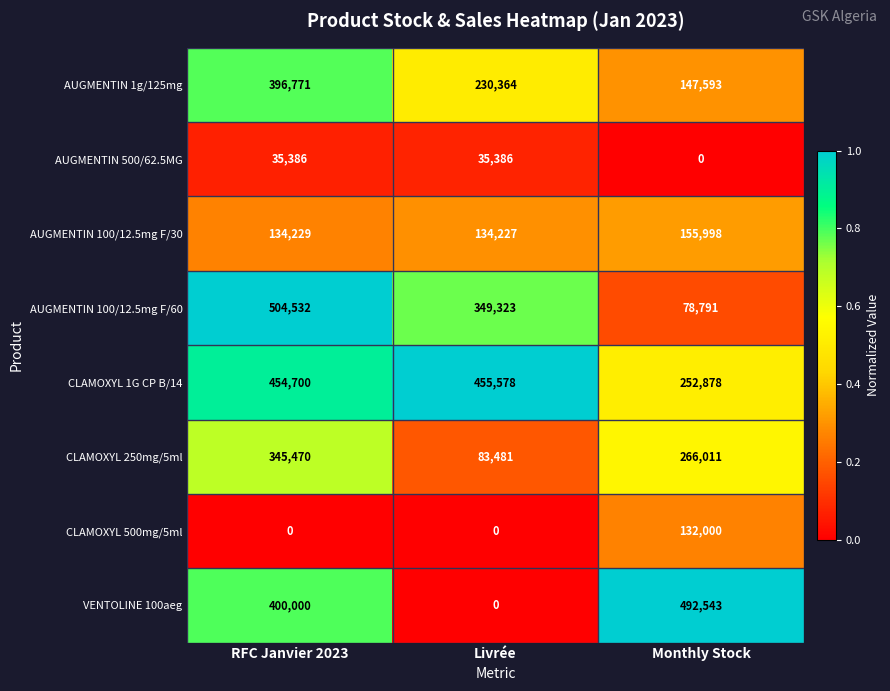

Count the number of data series in this chart.

8